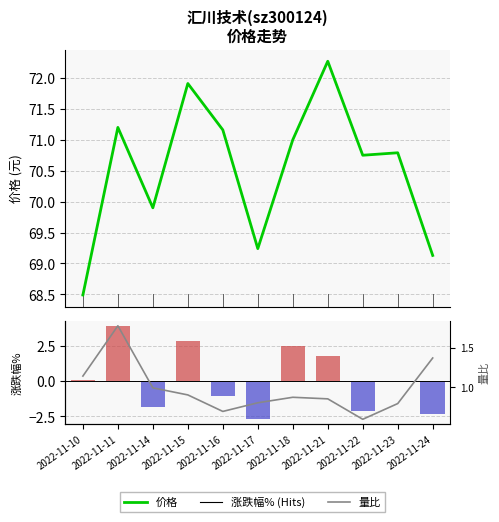

Where is 涨跌幅% nearest to the value 0?

2022-11-23